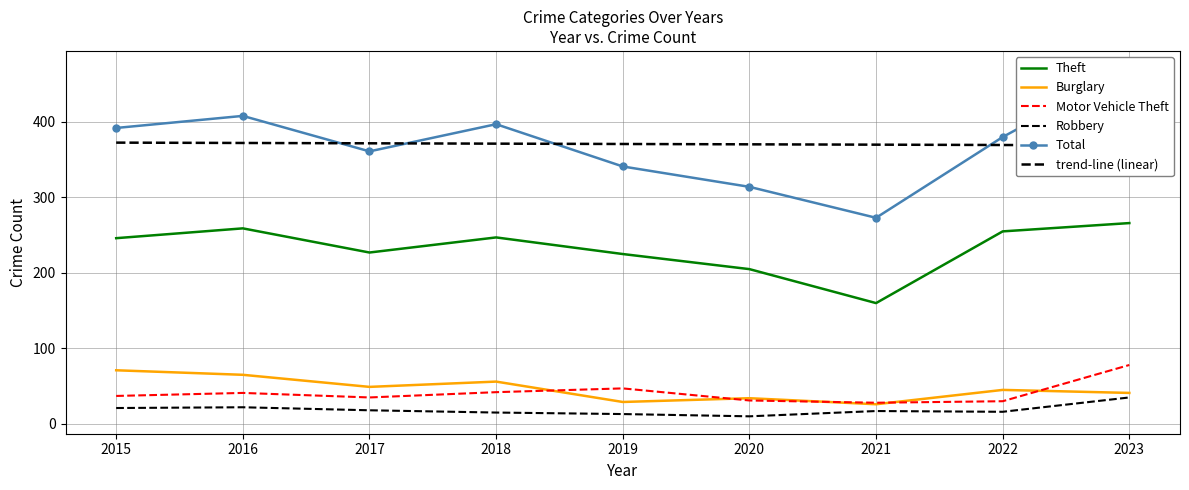

Which category has the highest value across all series?

2023